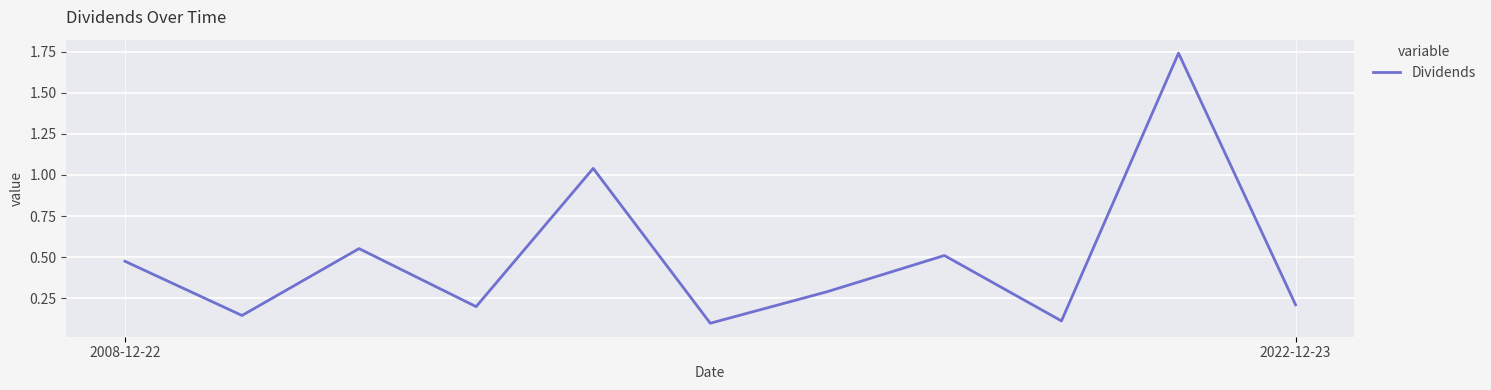

True or false: there are more than 2 points higher than both neighbors.

True